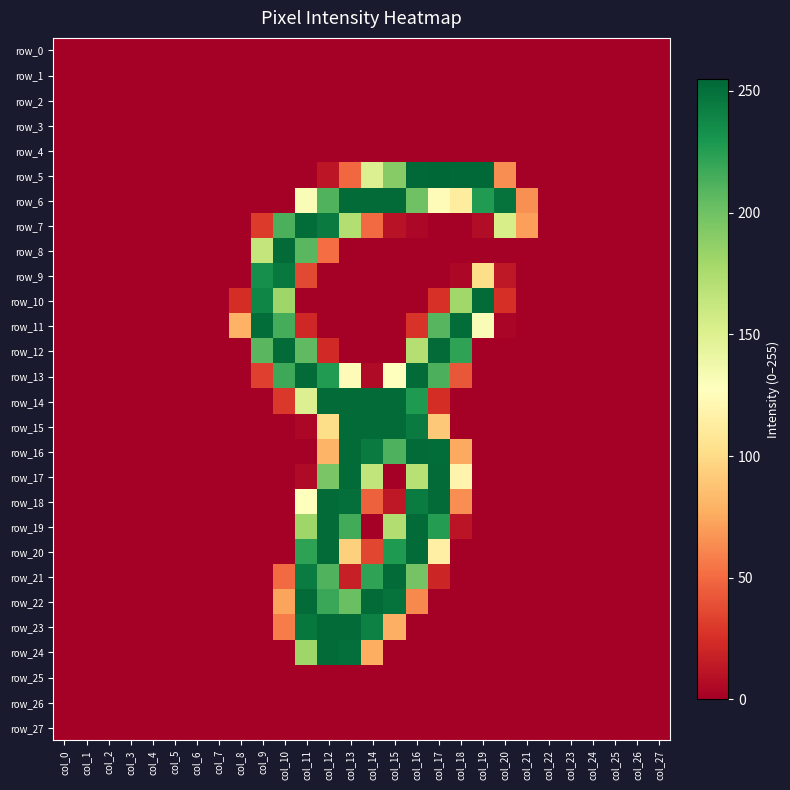

Reading left to right, what are all the values shown in this chart?

row_0: col_0=0	col_1=0	col_2=0	col_3=0	col_4=0	col_5=0	col_6=0	col_7=0	col_8=0	col_9=0	col_10=0	col_11=0	col_12=0	col_13=0	col_14=0	col_15=0	col_16=0	col_17=0	col_18=0	col_19=0	col_20=0	col_21=0	col_22=0	col_23=0	col_24=0	col_25=0	col_26=0	col_27=0
row_1: col_0=0	col_1=0	col_2=0	col_3=0	col_4=0	col_5=0	col_6=0	col_7=0	col_8=0	col_9=0	col_10=0	col_11=0	col_12=0	col_13=0	col_14=0	col_15=0	col_16=0	col_17=0	col_18=0	col_19=0	col_20=0	col_21=0	col_22=0	col_23=0	col_24=0	col_25=0	col_26=0	col_27=0
row_2: col_0=0	col_1=0	col_2=0	col_3=0	col_4=0	col_5=0	col_6=0	col_7=0	col_8=0	col_9=0	col_10=0	col_11=0	col_12=0	col_13=0	col_14=0	col_15=0	col_16=0	col_17=0	col_18=0	col_19=0	col_20=0	col_21=0	col_22=0	col_23=0	col_24=0	col_25=0	col_26=0	col_27=0
row_3: col_0=0	col_1=0	col_2=0	col_3=0	col_4=0	col_5=0	col_6=0	col_7=0	col_8=0	col_9=0	col_10=0	col_11=0	col_12=0	col_13=0	col_14=0	col_15=0	col_16=0	col_17=0	col_18=0	col_19=0	col_20=0	col_21=0	col_22=0	col_23=0	col_24=0	col_25=0	col_26=0	col_27=0
row_4: col_0=0	col_1=0	col_2=0	col_3=0	col_4=0	col_5=0	col_6=0	col_7=0	col_8=0	col_9=0	col_10=0	col_11=0	col_12=0	col_13=0	col_14=0	col_15=0	col_16=0	col_17=0	col_18=0	col_19=0	col_20=0	col_21=0	col_22=0	col_23=0	col_24=0	col_25=0	col_26=0	col_27=0
row_5: col_0=0	col_1=0	col_2=0	col_3=0	col_4=0	col_5=0	col_6=0	col_7=0	col_8=0	col_9=0	col_10=0	col_11=0	col_12=12	col_13=49	col_14=150	col_15=191	col_16=254	col_17=255	col_18=254	col_19=254	col_20=64	col_21=0	col_22=0	col_23=0	col_24=0	col_25=0	col_26=0	col_27=0
row_6: col_0=0	col_1=0	col_2=0	col_3=0	col_4=0	col_5=0	col_6=0	col_7=0	col_8=0	col_9=0	col_10=0	col_11=131	col_12=211	col_13=253	col_14=253	col_15=253	col_16=200	col_17=125	col_18=112	col_19=227	col_20=249	col_21=65	col_22=0	col_23=0	col_24=0	col_25=0	col_26=0	col_27=0
row_7: col_0=0	col_1=0	col_2=0	col_3=0	col_4=0	col_5=0	col_6=0	col_7=0	col_8=0	col_9=30	col_10=213	col_11=252	col_12=245	col_13=172	col_14=50	col_15=10	col_16=4	col_17=0	col_18=0	col_19=7	col_20=154	col_21=71	col_22=0	col_23=0	col_24=0	col_25=0	col_26=0	col_27=0
row_8: col_0=0	col_1=0	col_2=0	col_3=0	col_4=0	col_5=0	col_6=0	col_7=0	col_8=0	col_9=164	col_10=253	col_11=208	col_12=51	col_13=0	col_14=0	col_15=0	col_16=0	col_17=0	col_18=0	col_19=0	col_20=0	col_21=0	col_22=0	col_23=0	col_24=0	col_25=0	col_26=0	col_27=0
row_9: col_0=0	col_1=0	col_2=0	col_3=0	col_4=0	col_5=0	col_6=0	col_7=0	col_8=0	col_9=234	col_10=246	col_11=36	col_12=0	col_13=0	col_14=0	col_15=0	col_16=0	col_17=0	col_18=4	col_19=101	col_20=13	col_21=0	col_22=0	col_23=0	col_24=0	col_25=0	col_26=0	col_27=0
row_10: col_0=0	col_1=0	col_2=0	col_3=0	col_4=0	col_5=0	col_6=0	col_7=0	col_8=24	col_9=239	col_10=181	col_11=0	col_12=0	col_13=0	col_14=0	col_15=0	col_16=0	col_17=26	col_18=180	col_19=253	col_20=25	col_21=0	col_22=0	col_23=0	col_24=0	col_25=0	col_26=0	col_27=0
row_11: col_0=0	col_1=0	col_2=0	col_3=0	col_4=0	col_5=0	col_6=0	col_7=0	col_8=79	col_9=252	col_10=215	col_11=21	col_12=0	col_13=0	col_14=0	col_15=0	col_16=27	col_17=209	col_18=252	col_19=131	col_20=3	col_21=0	col_22=0	col_23=0	col_24=0	col_25=0	col_26=0	col_27=0
row_12: col_0=0	col_1=0	col_2=0	col_3=0	col_4=0	col_5=0	col_6=0	col_7=0	col_8=0	col_9=208	col_10=253	col_11=206	col_12=22	col_13=0	col_14=0	col_15=0	col_16=171	col_17=253	col_18=222	col_19=0	col_20=0	col_21=0	col_22=0	col_23=0	col_24=0	col_25=0	col_26=0	col_27=0
row_13: col_0=0	col_1=0	col_2=0	col_3=0	col_4=0	col_5=0	col_6=0	col_7=0	col_8=0	col_9=32	col_10=218	col_11=253	col_12=227	col_13=124	col_14=6	col_15=128	col_16=253	col_17=213	col_18=42	col_19=0	col_20=0	col_21=0	col_22=0	col_23=0	col_24=0	col_25=0	col_26=0	col_27=0
row_14: col_0=0	col_1=0	col_2=0	col_3=0	col_4=0	col_5=0	col_6=0	col_7=0	col_8=0	col_9=0	col_10=29	col_11=150	col_12=253	col_13=253	col_14=253	col_15=253	col_16=228	col_17=24	col_18=0	col_19=0	col_20=0	col_21=0	col_22=0	col_23=0	col_24=0	col_25=0	col_26=0	col_27=0
row_15: col_0=0	col_1=0	col_2=0	col_3=0	col_4=0	col_5=0	col_6=0	col_7=0	col_8=0	col_9=0	col_10=0	col_11=4	col_12=101	col_13=253	col_14=253	col_15=253	col_16=245	col_17=90	col_18=0	col_19=0	col_20=0	col_21=0	col_22=0	col_23=0	col_24=0	col_25=0	col_26=0	col_27=0
row_16: col_0=0	col_1=0	col_2=0	col_3=0	col_4=0	col_5=0	col_6=0	col_7=0	col_8=0	col_9=0	col_10=0	col_11=0	col_12=80	col_13=253	col_14=245	col_15=212	col_16=253	col_17=252	col_18=75	col_19=0	col_20=0	col_21=0	col_22=0	col_23=0	col_24=0	col_25=0	col_26=0	col_27=0
row_17: col_0=0	col_1=0	col_2=0	col_3=0	col_4=0	col_5=0	col_6=0	col_7=0	col_8=0	col_9=0	col_10=0	col_11=6	col_12=196	col_13=253	col_14=165	col_15=0	col_16=170	col_17=253	col_18=119	col_19=0	col_20=0	col_21=0	col_22=0	col_23=0	col_24=0	col_25=0	col_26=0	col_27=0
row_18: col_0=0	col_1=0	col_2=0	col_3=0	col_4=0	col_5=0	col_6=0	col_7=0	col_8=0	col_9=0	col_10=0	col_11=127	col_12=253	col_13=251	col_14=46	col_15=13	col_16=244	col_17=253	col_18=64	col_19=0	col_20=0	col_21=0	col_22=0	col_23=0	col_24=0	col_25=0	col_26=0	col_27=0
row_19: col_0=0	col_1=0	col_2=0	col_3=0	col_4=0	col_5=0	col_6=0	col_7=0	col_8=0	col_9=0	col_10=0	col_11=181	col_12=253	col_13=216	col_14=0	col_15=173	col_16=253	col_17=226	col_18=11	col_19=0	col_20=0	col_21=0	col_22=0	col_23=0	col_24=0	col_25=0	col_26=0	col_27=0
row_20: col_0=0	col_1=0	col_2=0	col_3=0	col_4=0	col_5=0	col_6=0	col_7=0	col_8=0	col_9=0	col_10=0	col_11=223	col_12=253	col_13=94	col_14=35	col_15=228	col_16=253	col_17=115	col_18=0	col_19=0	col_20=0	col_21=0	col_22=0	col_23=0	col_24=0	col_25=0	col_26=0	col_27=0
row_21: col_0=0	col_1=0	col_2=0	col_3=0	col_4=0	col_5=0	col_6=0	col_7=0	col_8=0	col_9=0	col_10=50	col_11=244	col_12=211	col_13=17	col_14=222	col_15=253	col_16=198	col_17=20	col_18=0	col_19=0	col_20=0	col_21=0	col_22=0	col_23=0	col_24=0	col_25=0	col_26=0	col_27=0
row_22: col_0=0	col_1=0	col_2=0	col_3=0	col_4=0	col_5=0	col_6=0	col_7=0	col_8=0	col_9=0	col_10=73	col_11=253	col_12=219	col_13=202	col_14=253	col_15=249	col_16=62	col_17=0	col_18=0	col_19=0	col_20=0	col_21=0	col_22=0	col_23=0	col_24=0	col_25=0	col_26=0	col_27=0
row_23: col_0=0	col_1=0	col_2=0	col_3=0	col_4=0	col_5=0	col_6=0	col_7=0	col_8=0	col_9=0	col_10=57	col_11=247	col_12=253	col_13=253	col_14=242	col_15=78	col_16=0	col_17=0	col_18=0	col_19=0	col_20=0	col_21=0	col_22=0	col_23=0	col_24=0	col_25=0	col_26=0	col_27=0
row_24: col_0=0	col_1=0	col_2=0	col_3=0	col_4=0	col_5=0	col_6=0	col_7=0	col_8=0	col_9=0	col_10=0	col_11=181	col_12=253	col_13=251	col_14=77	col_15=0	col_16=0	col_17=0	col_18=0	col_19=0	col_20=0	col_21=0	col_22=0	col_23=0	col_24=0	col_25=0	col_26=0	col_27=0
row_25: col_0=0	col_1=0	col_2=0	col_3=0	col_4=0	col_5=0	col_6=0	col_7=0	col_8=0	col_9=0	col_10=0	col_11=0	col_12=0	col_13=0	col_14=0	col_15=0	col_16=0	col_17=0	col_18=0	col_19=0	col_20=0	col_21=0	col_22=0	col_23=0	col_24=0	col_25=0	col_26=0	col_27=0
row_26: col_0=0	col_1=0	col_2=0	col_3=0	col_4=0	col_5=0	col_6=0	col_7=0	col_8=0	col_9=0	col_10=0	col_11=0	col_12=0	col_13=0	col_14=0	col_15=0	col_16=0	col_17=0	col_18=0	col_19=0	col_20=0	col_21=0	col_22=0	col_23=0	col_24=0	col_25=0	col_26=0	col_27=0
row_27: col_0=0	col_1=0	col_2=0	col_3=0	col_4=0	col_5=0	col_6=0	col_7=0	col_8=0	col_9=0	col_10=0	col_11=0	col_12=0	col_13=0	col_14=0	col_15=0	col_16=0	col_17=0	col_18=0	col_19=0	col_20=0	col_21=0	col_22=0	col_23=0	col_24=0	col_25=0	col_26=0	col_27=0